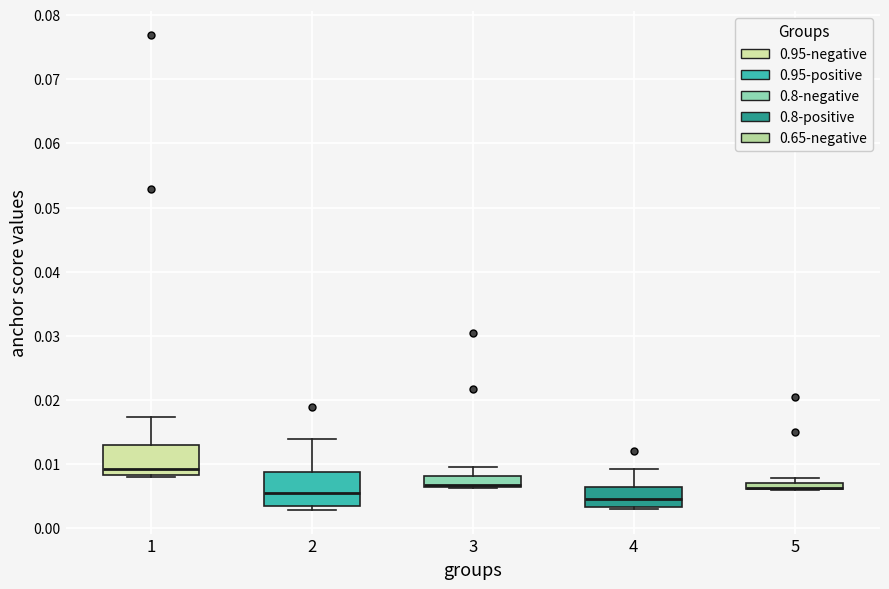

Where is the lower edge of the box at x = 4 on the y-axis? The values are not printed on the chart, so give them approximately, as read against the axis.

0.003